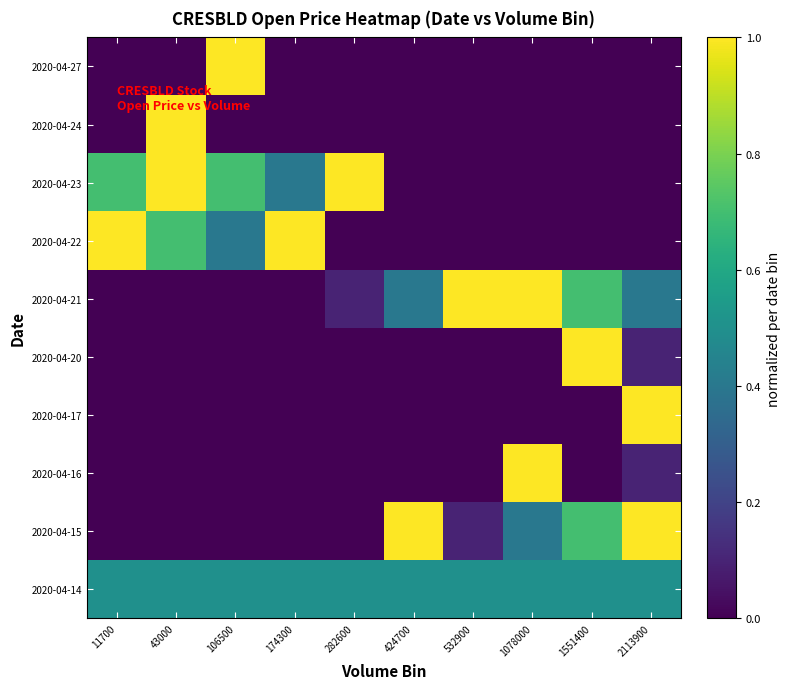

Which series changed the most between 43000 and 106500?

2020-04-24